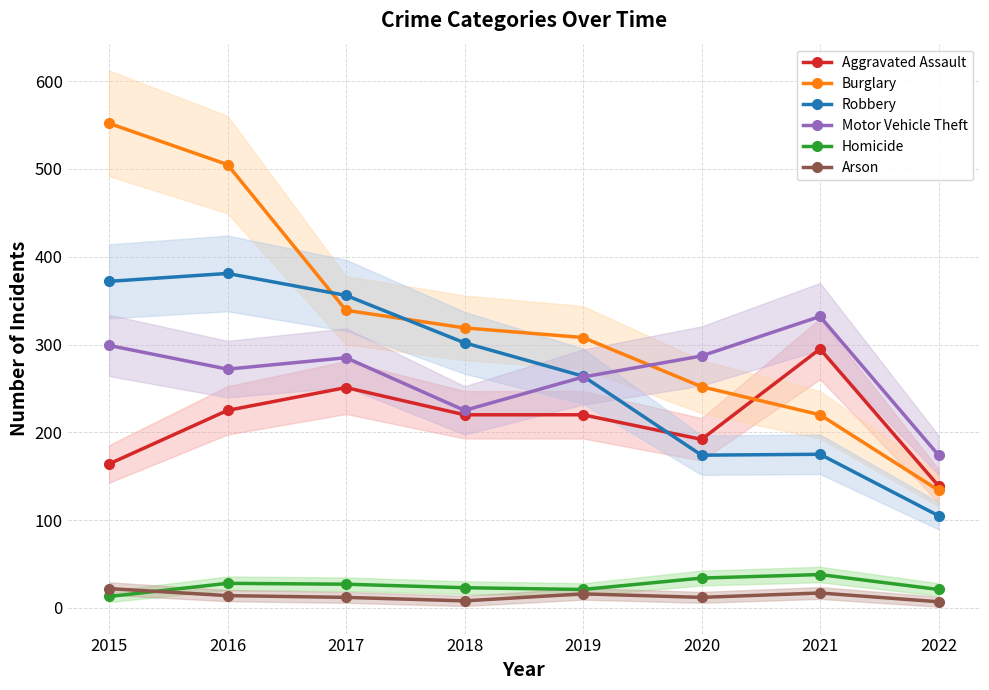

List the labels in order of Aggravated Assault value, smallest first.

2022, 2015, 2020, 2018, 2019, 2016, 2017, 2021